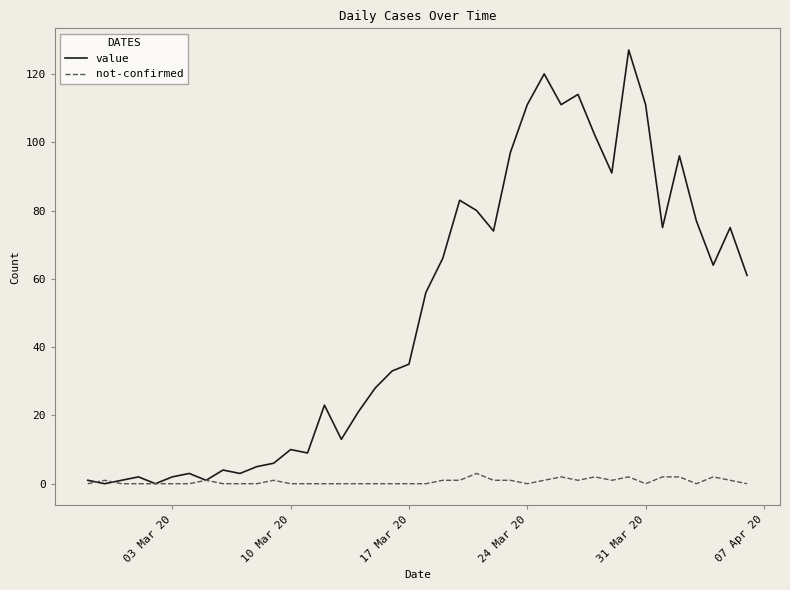

Which series has the largest range (max minus min)?

value